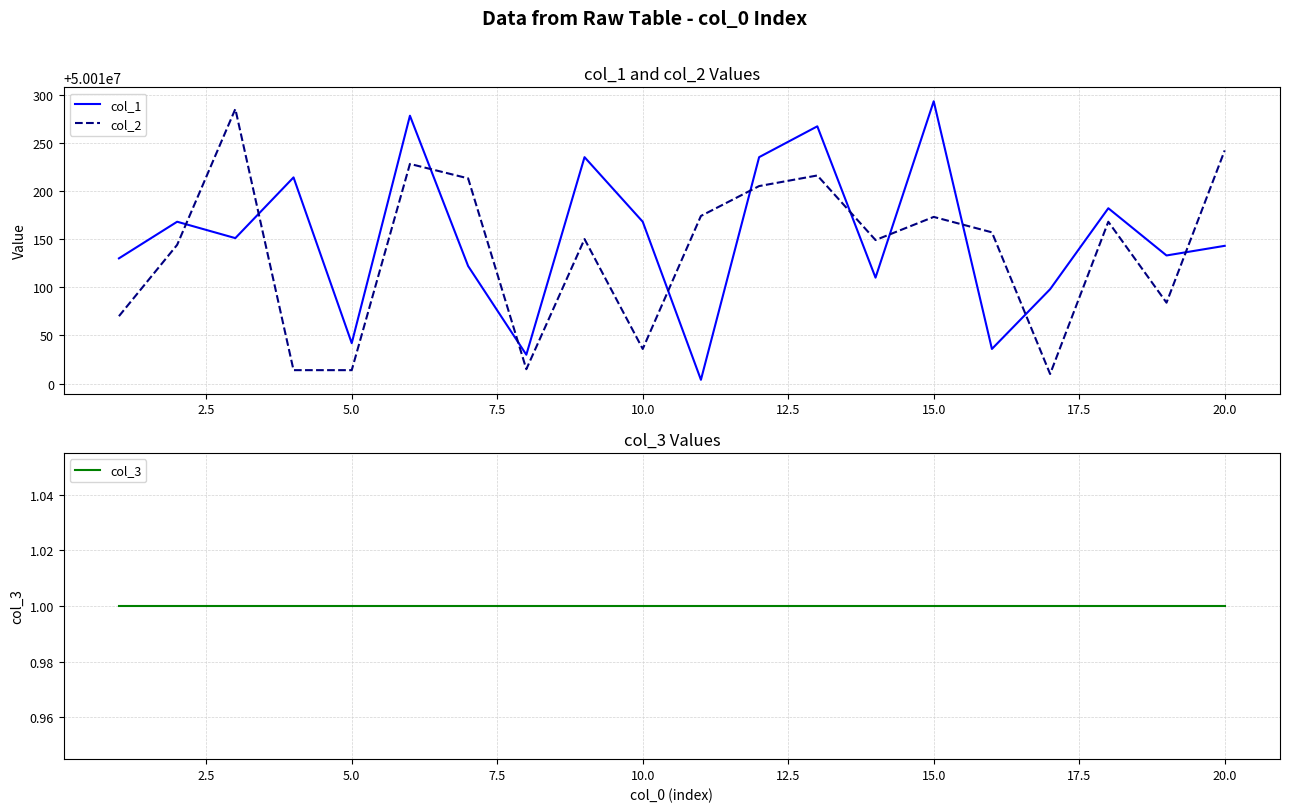

True or false: col_1 and col_2 cross at least once.

True